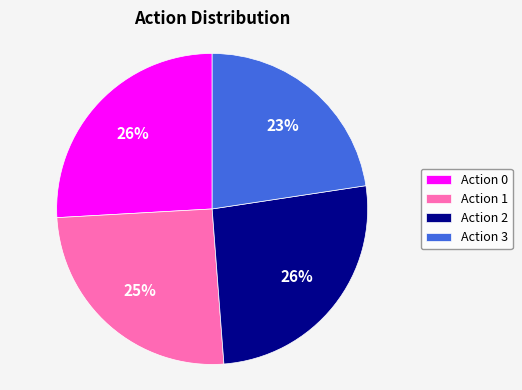

What percentage is the Action 0 slice, to the nearest percent?

26%